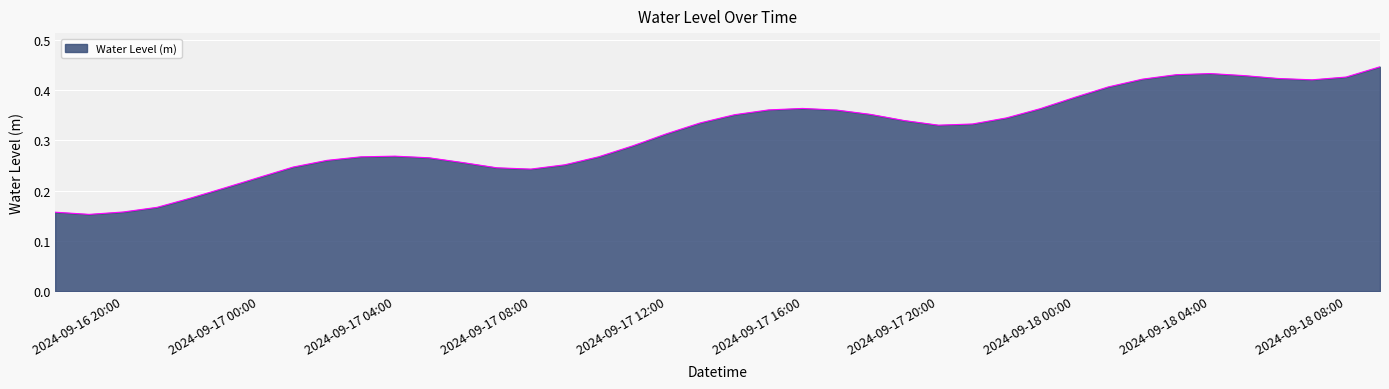

What is the difference between the maximum and minimum values?

0.3